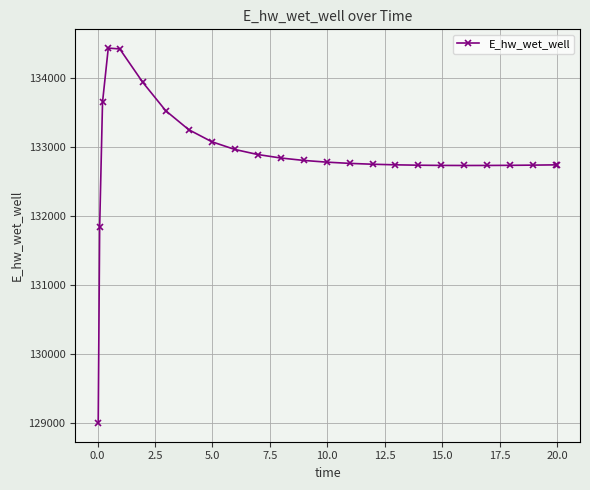

What is the maximum value shown in the chart?

134428.4